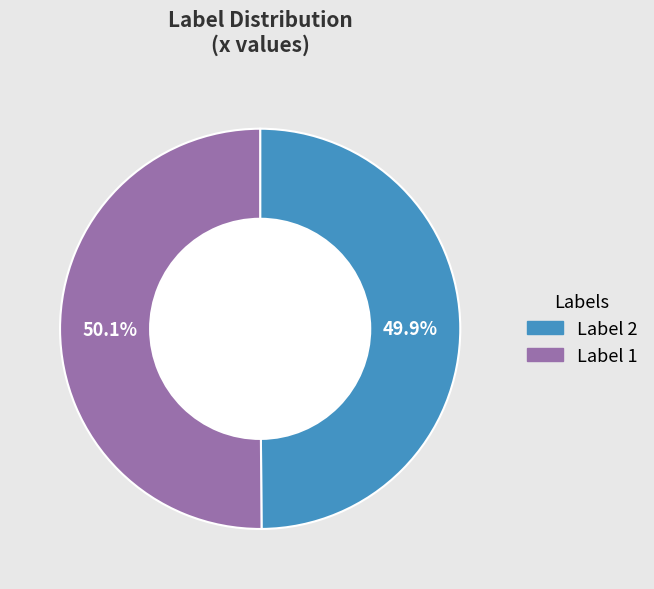

How many slices are in this pie chart?

2